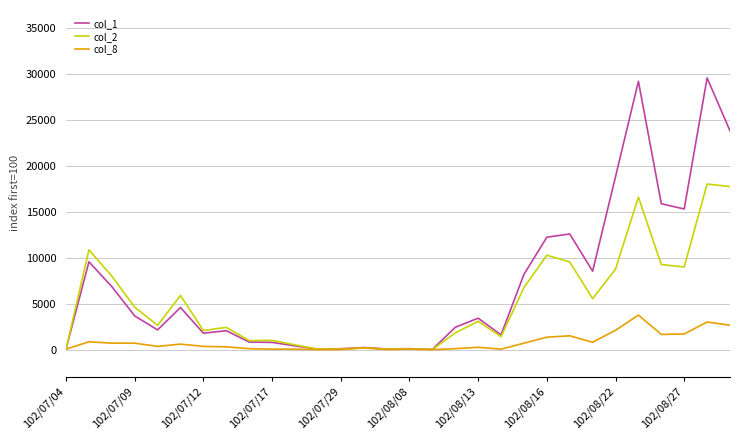

What is the difference between the maximum and second lowest values in the col_2 series?

17945.8